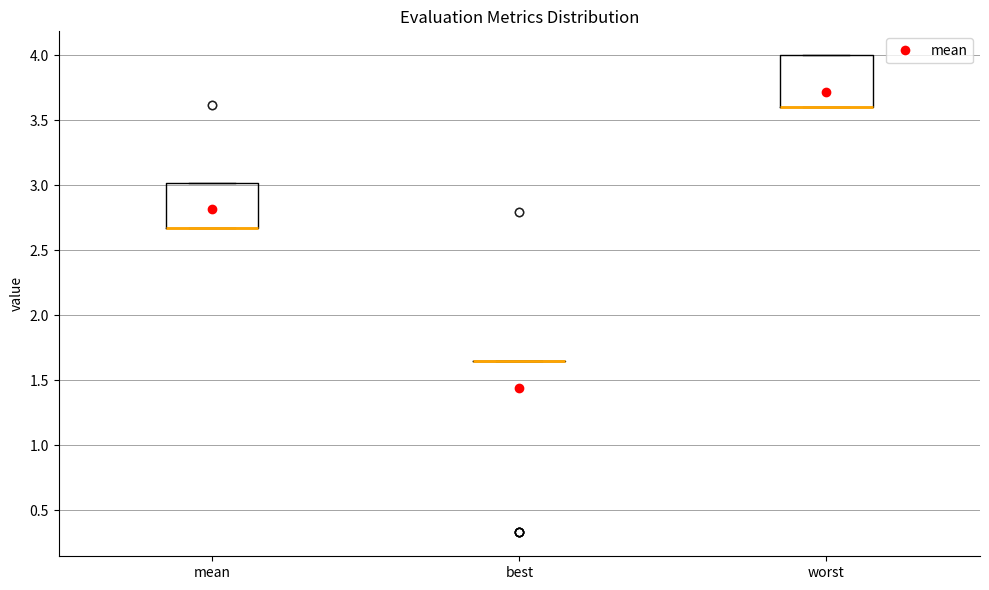

Reading left to right, read every box against the y-axis: the position of its median line, the range the box covers, and the ends of its whiskers. The values are not printed on the chart, so give them approximately, as read against the axis.

mean: median 2.65 (drawn on the box's lower edge), box 2.65 to 3.00, whiskers 2.65 to 3.00
best: box collapsed to a line at 1.65, whiskers 1.65 to 1.65
worst: median 3.60 (drawn on the box's lower edge), box 3.60 to 4.00, whiskers 3.60 to 4.00